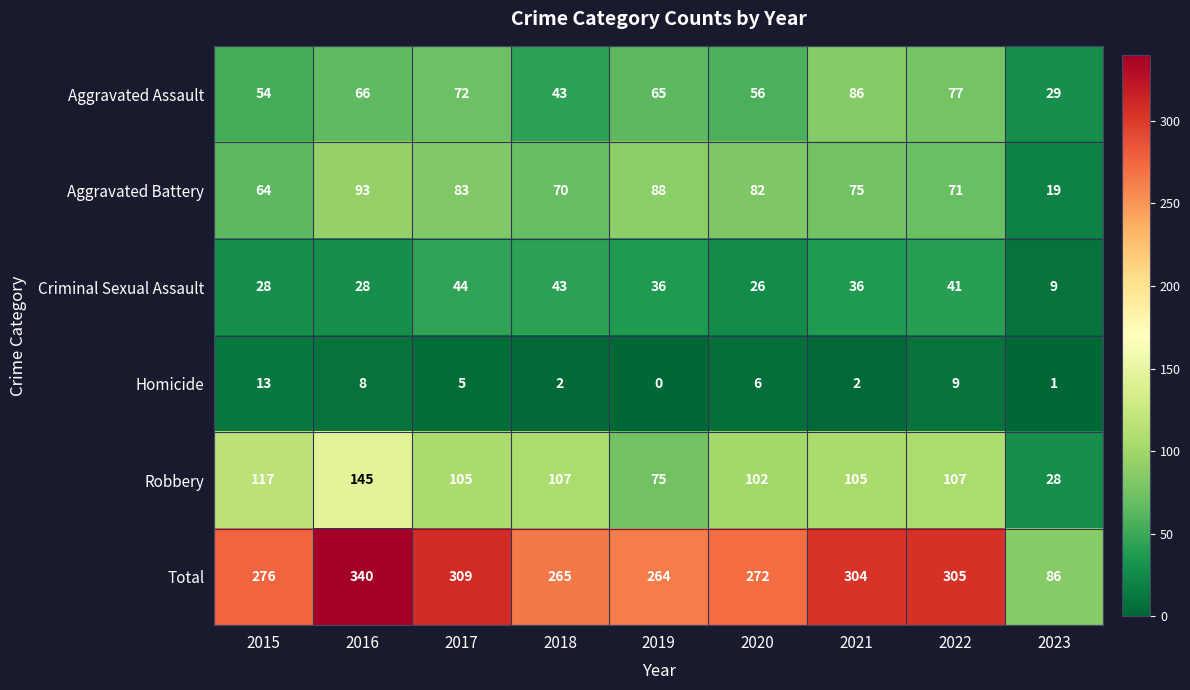

What value does the Robbery series have at 2017, to the nearest 5?

105